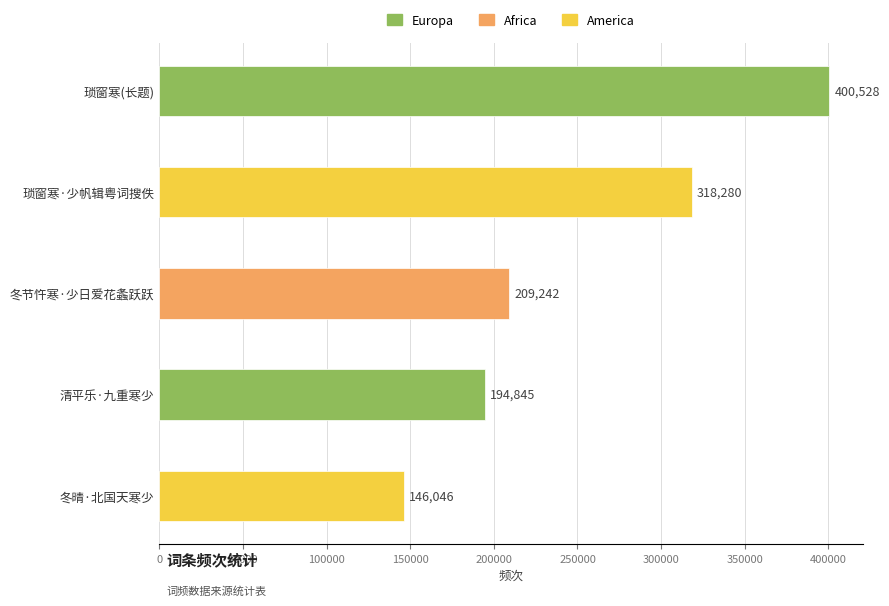

At which label is the value closest to 273287?

琐窗寒·少帆辑粤词搜佚